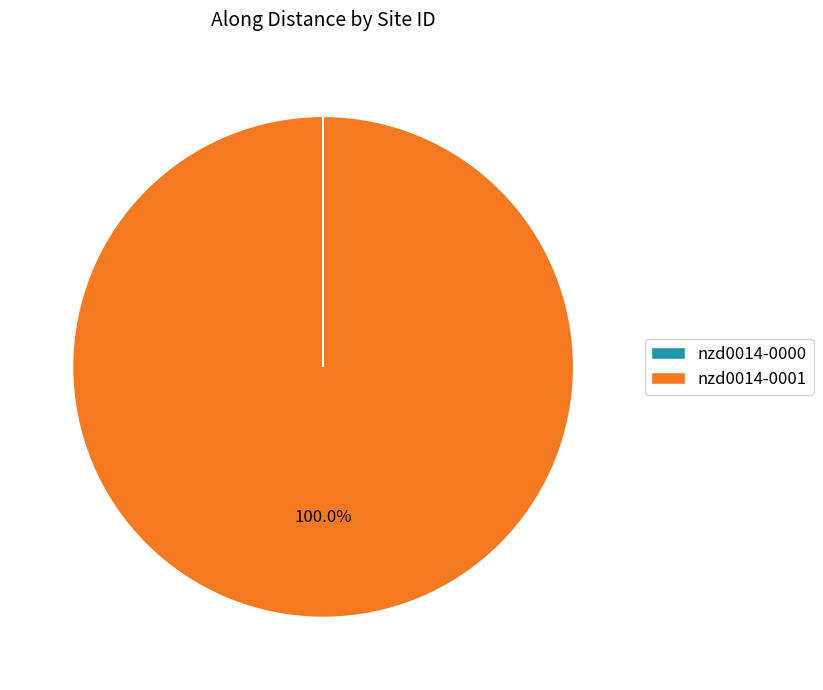

Which slice is the largest?

nzd0014-0001